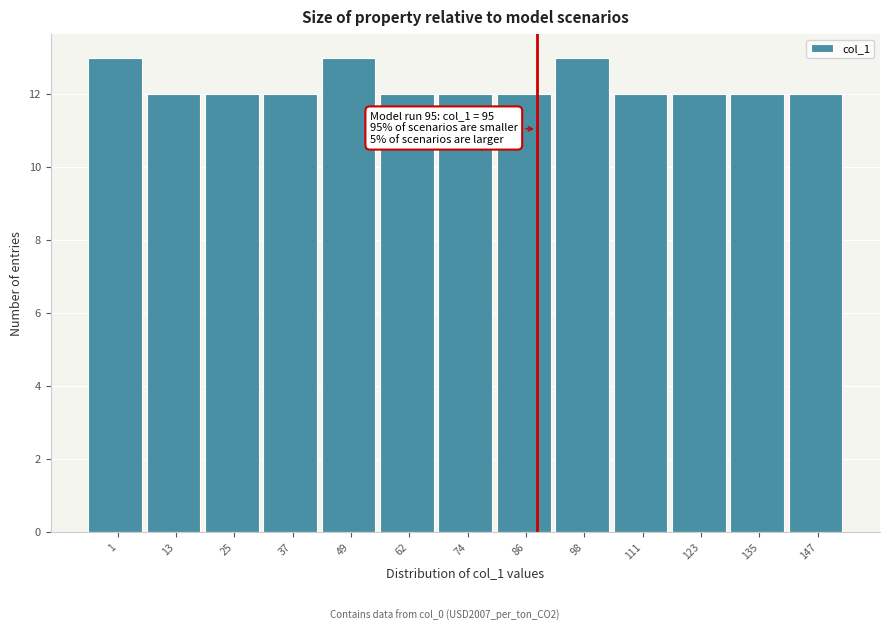

Reading left to right, transcribe all the data shown in this chart.

1=13	13=12	25=12	37=12	49=13	62=12	74=12	86=12	98=13	111=12	123=12	135=12	147=12